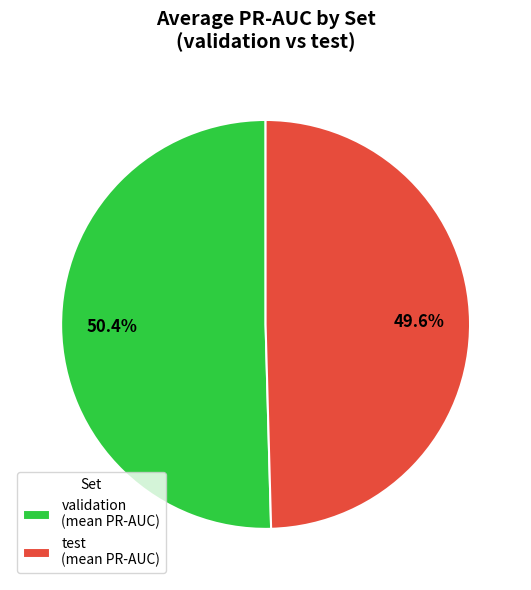

Between test (mean PR-AUC) and validation (mean PR-AUC), which is larger?

validation (mean PR-AUC)